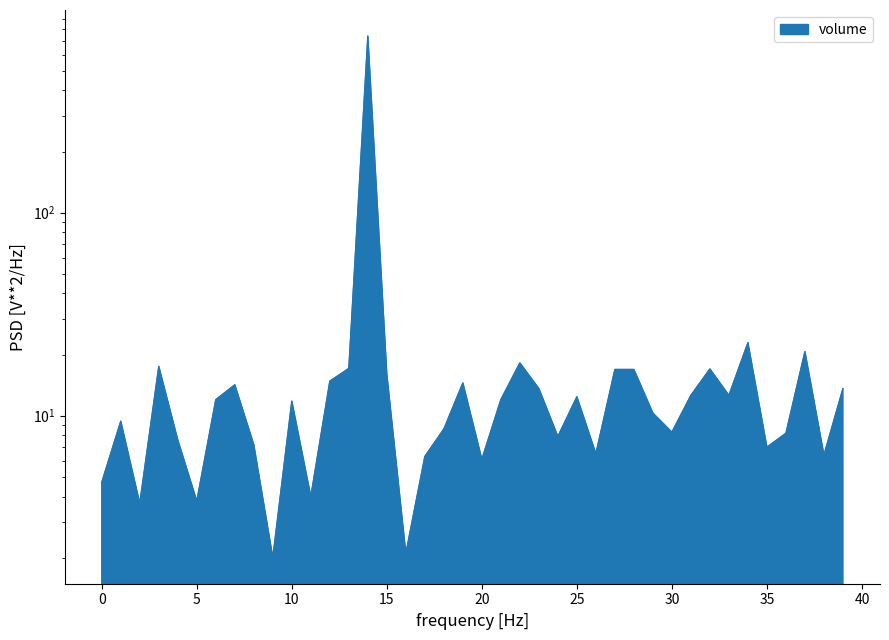

True or false: there are more than 0 points higher than both neighbors.

True